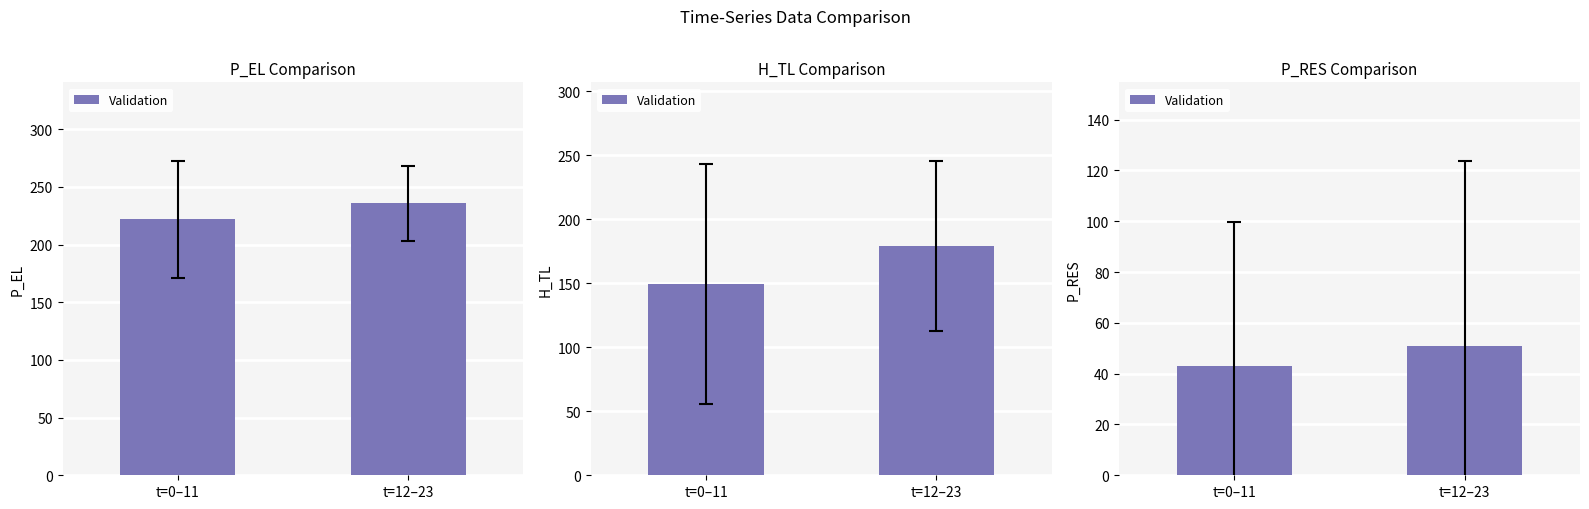

Rank the categories by value from highest to lowest.

t=12–23, t=0–11